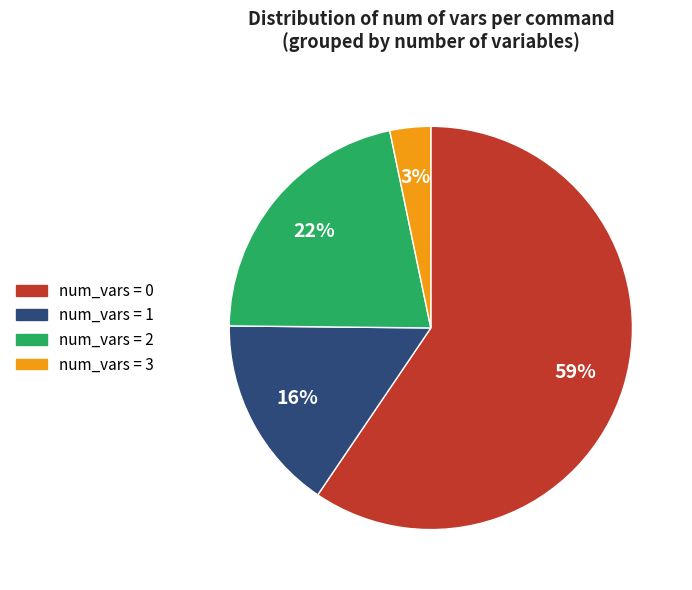

Is the sum of num_vars = 3 and num_vars = 1 greater than half?

No